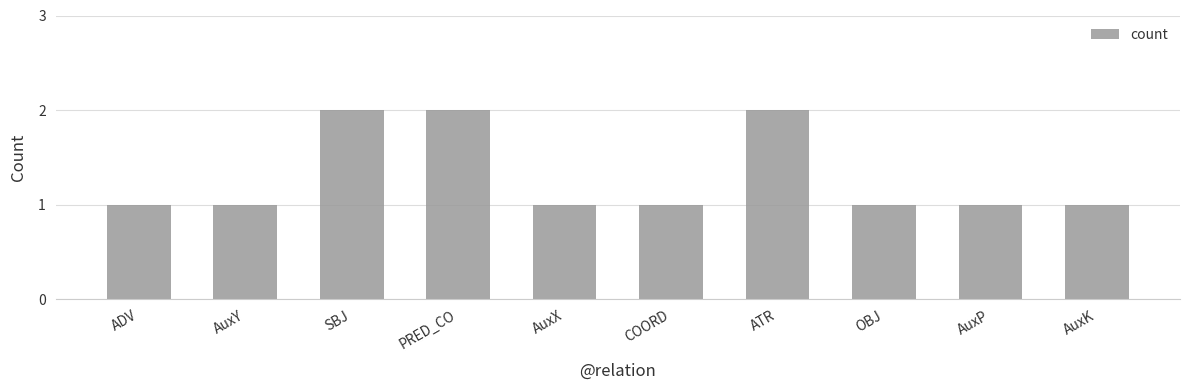

How many values are between 1 and 2?

10